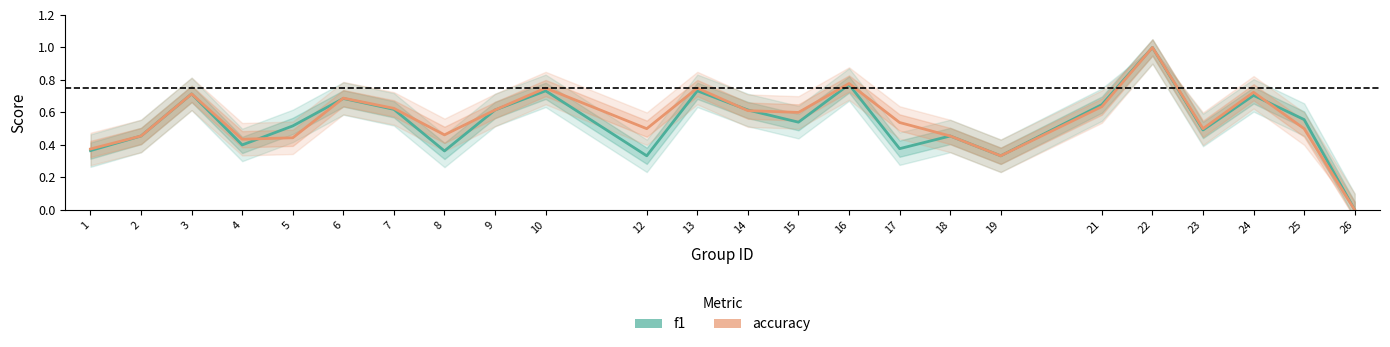

At 15, list the series in order from smallest to largest.

f1, accuracy